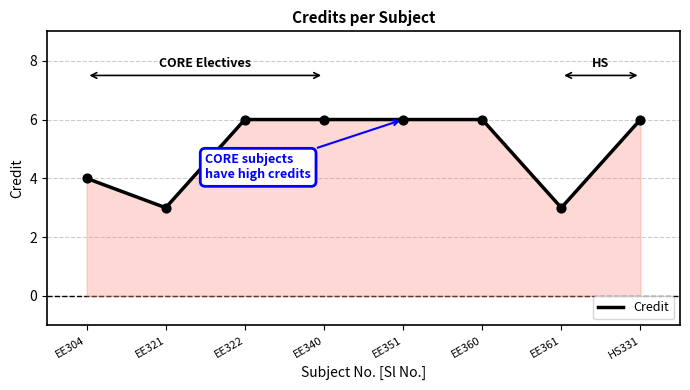

What is the ratio of the value at EE321 to the value at EE322?

0.5